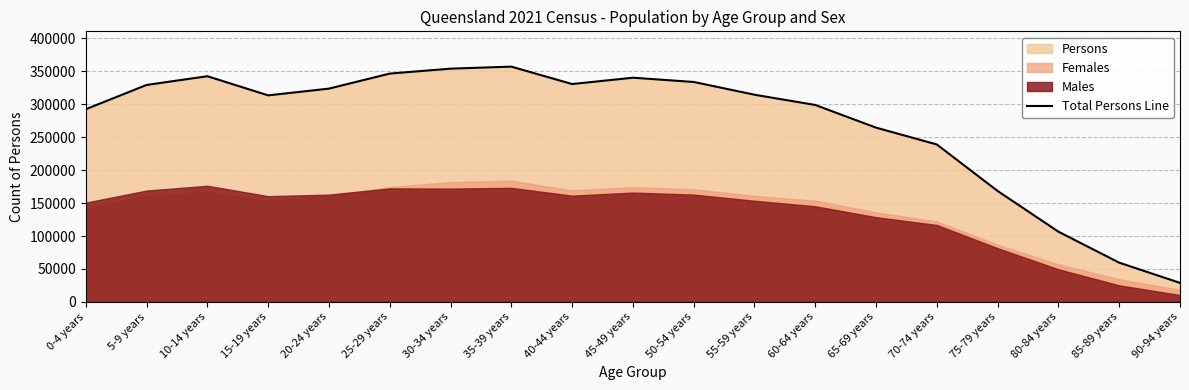

Where is the first local maximum?

10-14 years